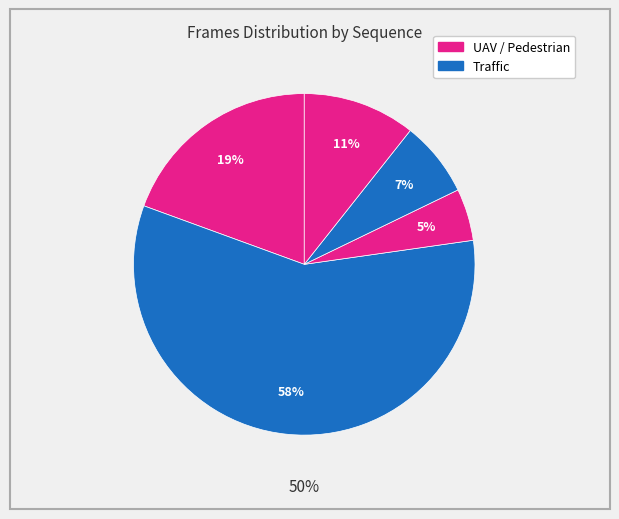

Between Traffic 2 and UAV 2, which is larger?

UAV 2